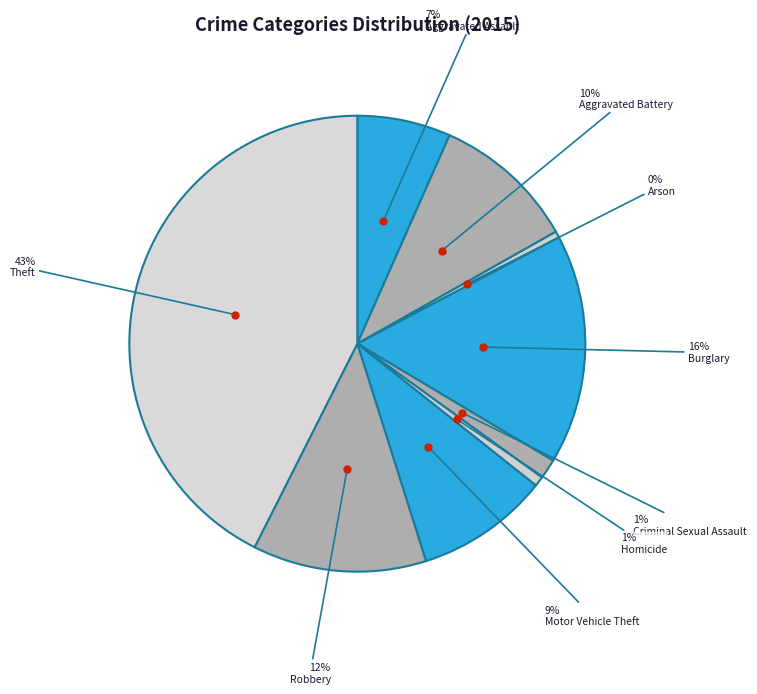

How many slices are in this pie chart?

9